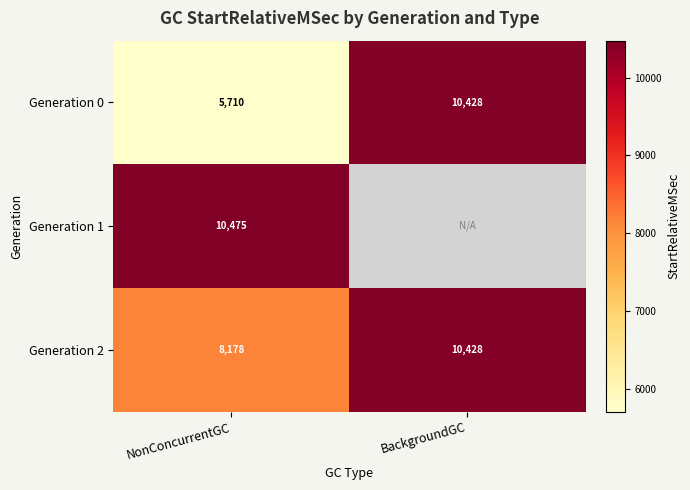

How many categories are shown in the chart?

2